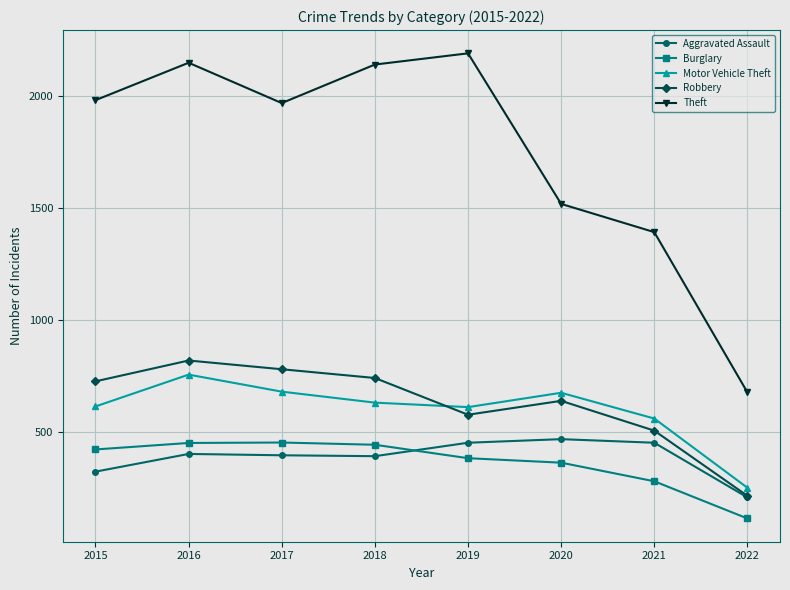

What is the total value across all series at 2015?

4066